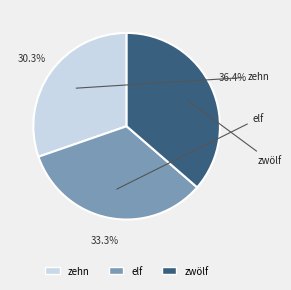

Which category has the biggest portion of the pie?

zwölf